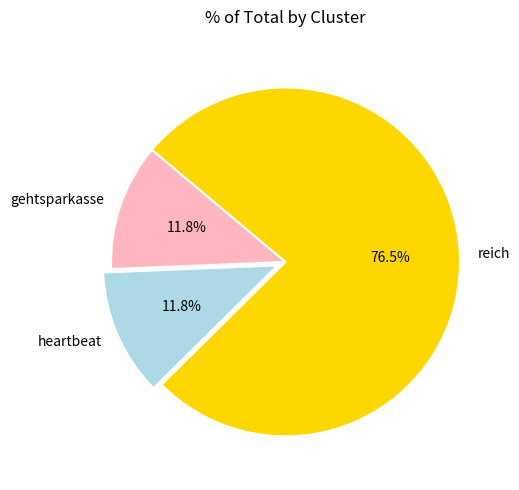

Is there a majority slice in this chart?

Yes